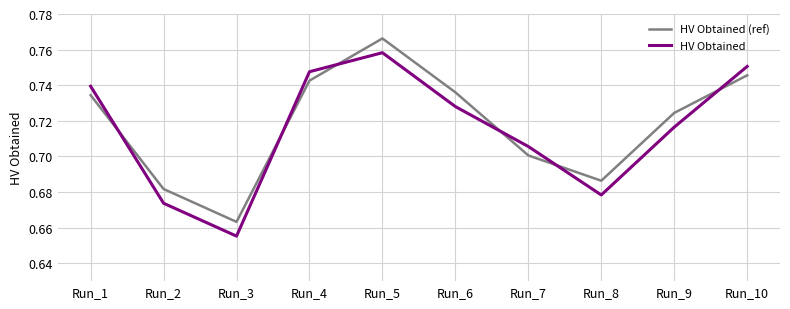

True or false: HV Obtained (ref) and HV Obtained intersect in this chart.

True